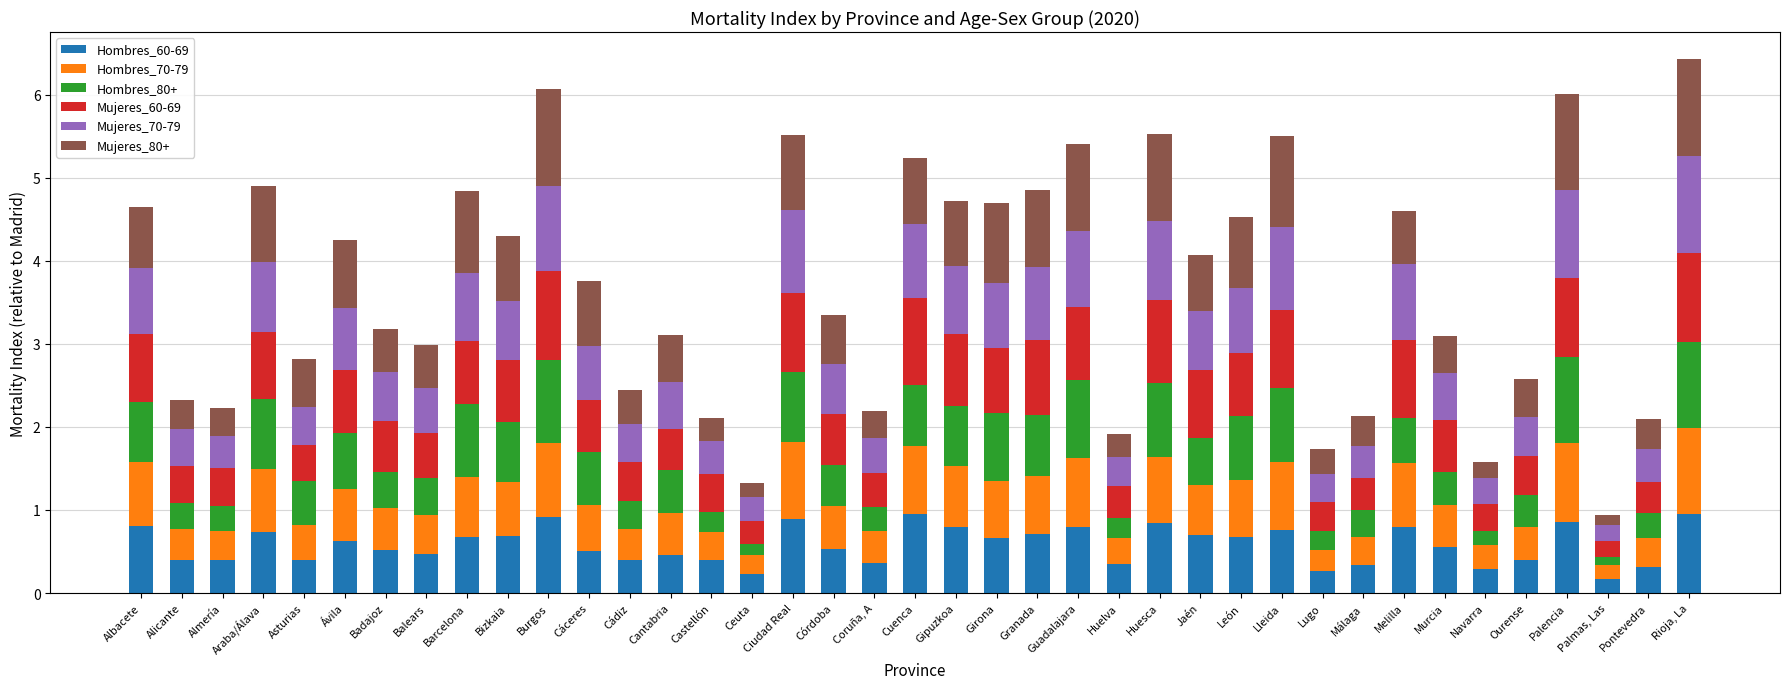

What is the maximum value for Hombres_60-69?

1.0